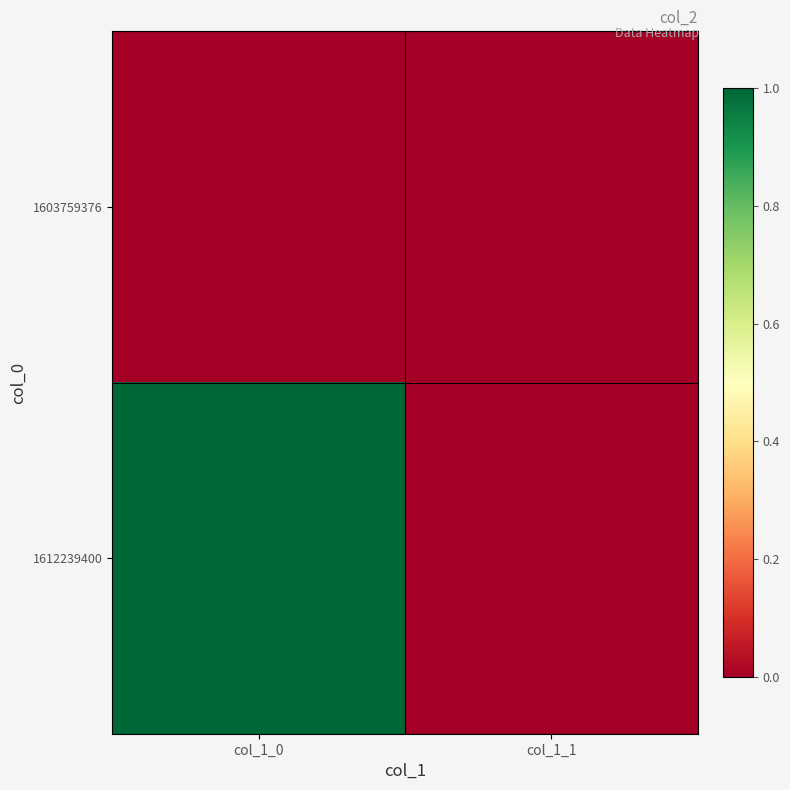

Reading left to right, what are all the values shown in this chart?

1603759376: col_1_0=0	col_1_1=0
1612239400: col_1_0=1	col_1_1=0